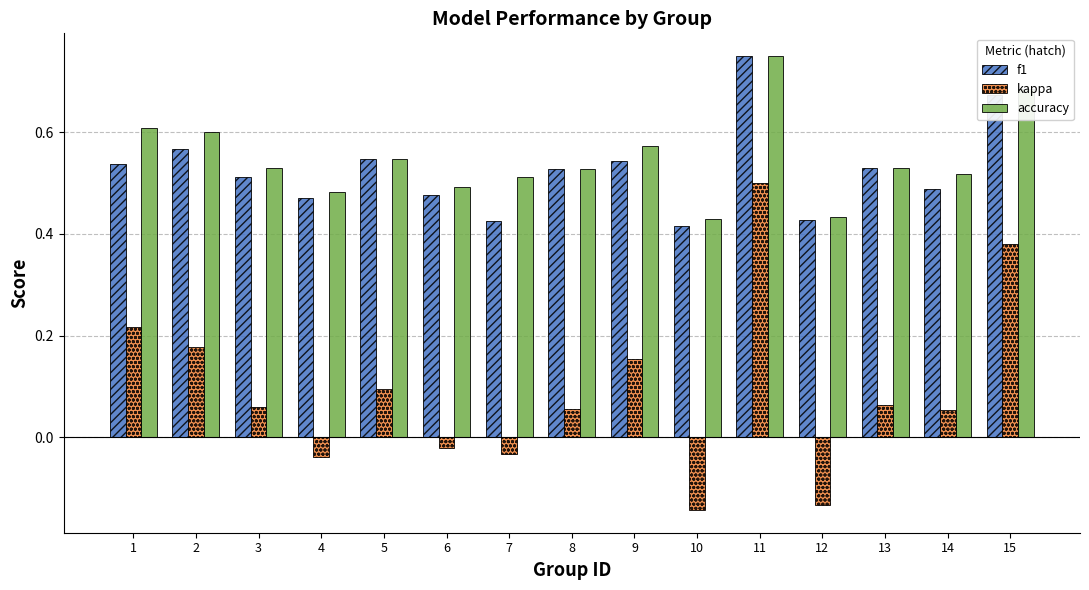

At which label does accuracy reach its peak?

11